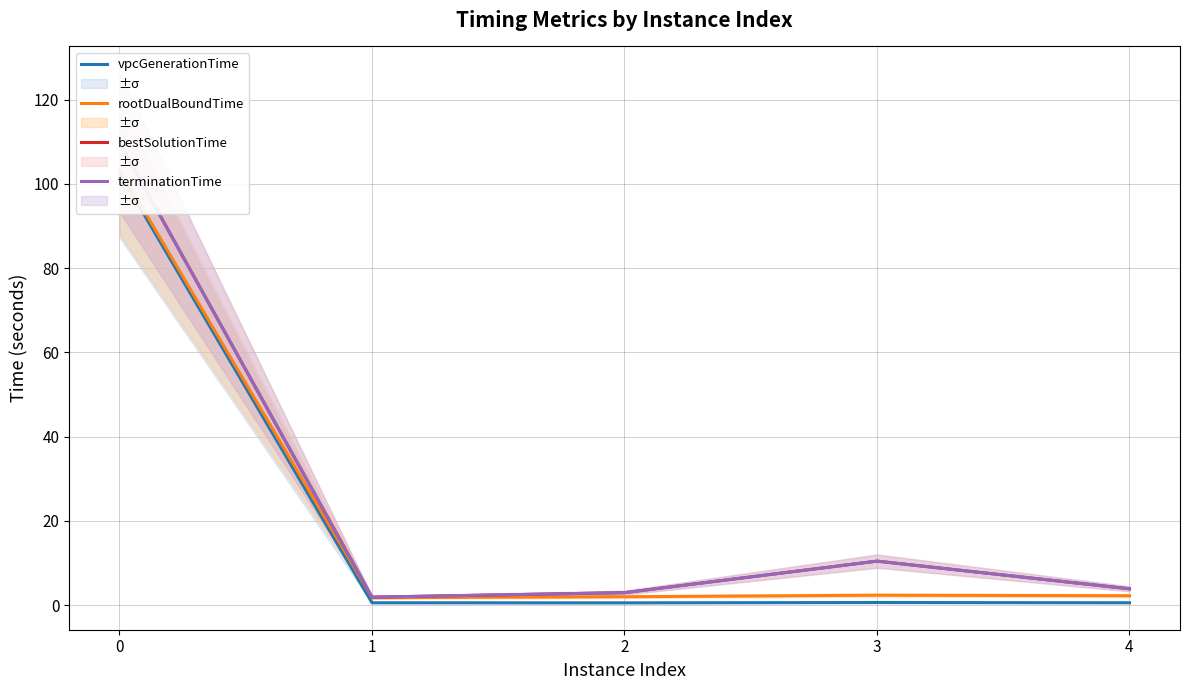

True or false: vpcGenerationTime has a value of 0.3 at 3.

False